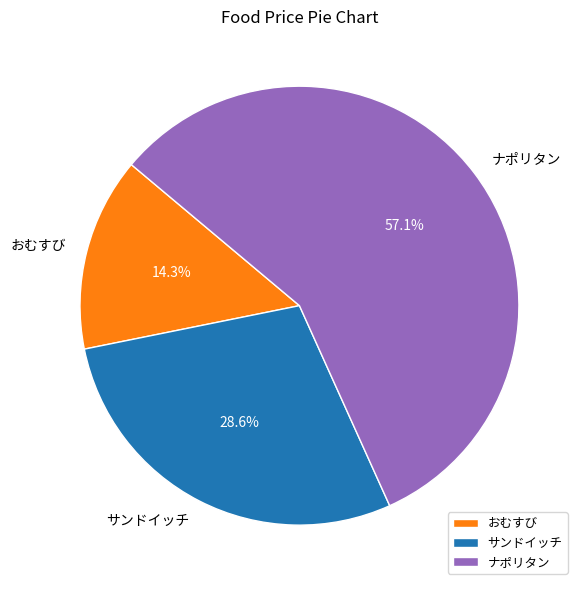

Which category accounts for the majority?

ナポリタン